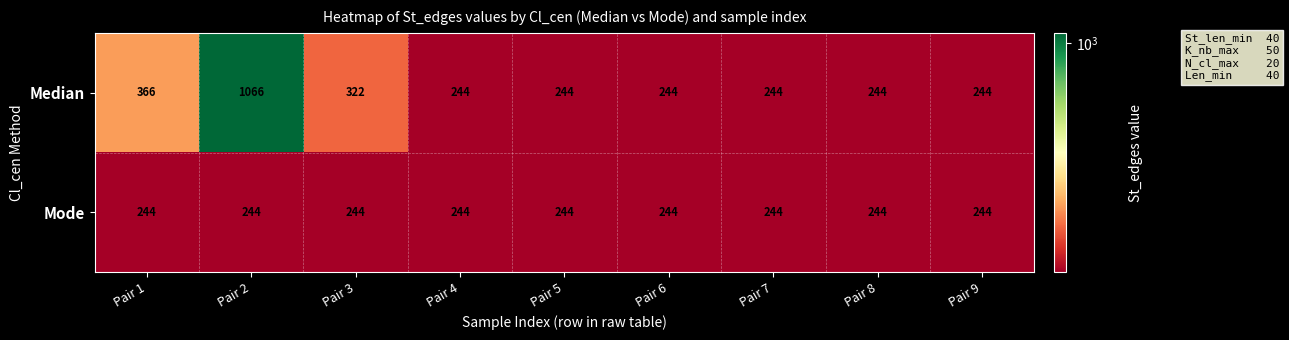

Which series has the largest total across all categories?

Median